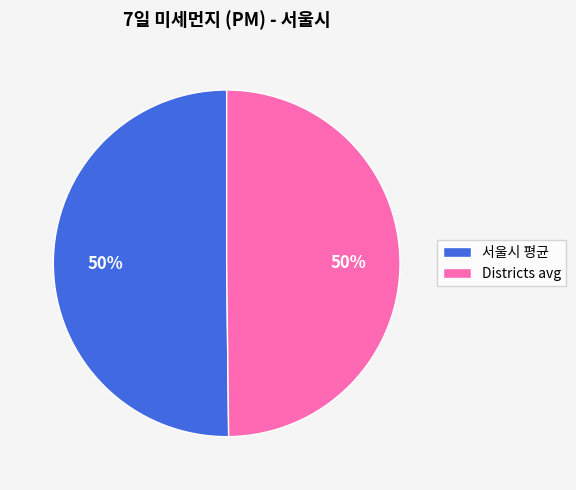

To the nearest percent, what portion does Districts avg represent?

50%